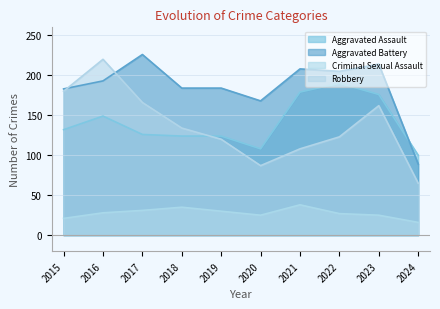

True or false: Aggravated Battery and Criminal Sexual Assault cross at least once.

False